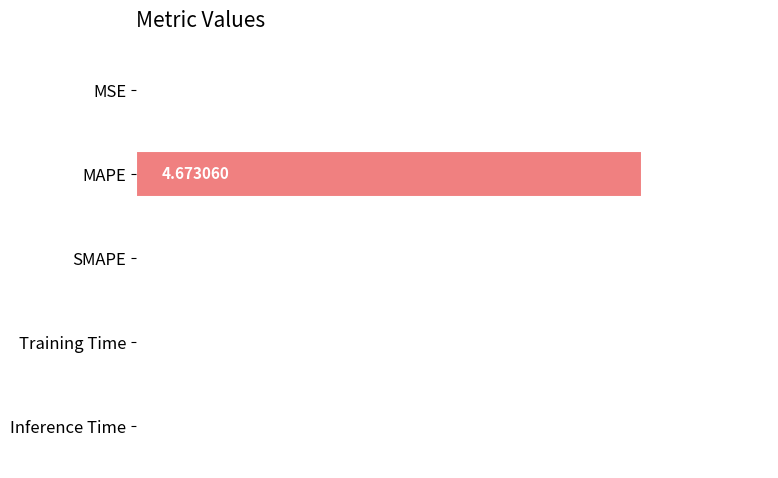

How many values are above zero?

4